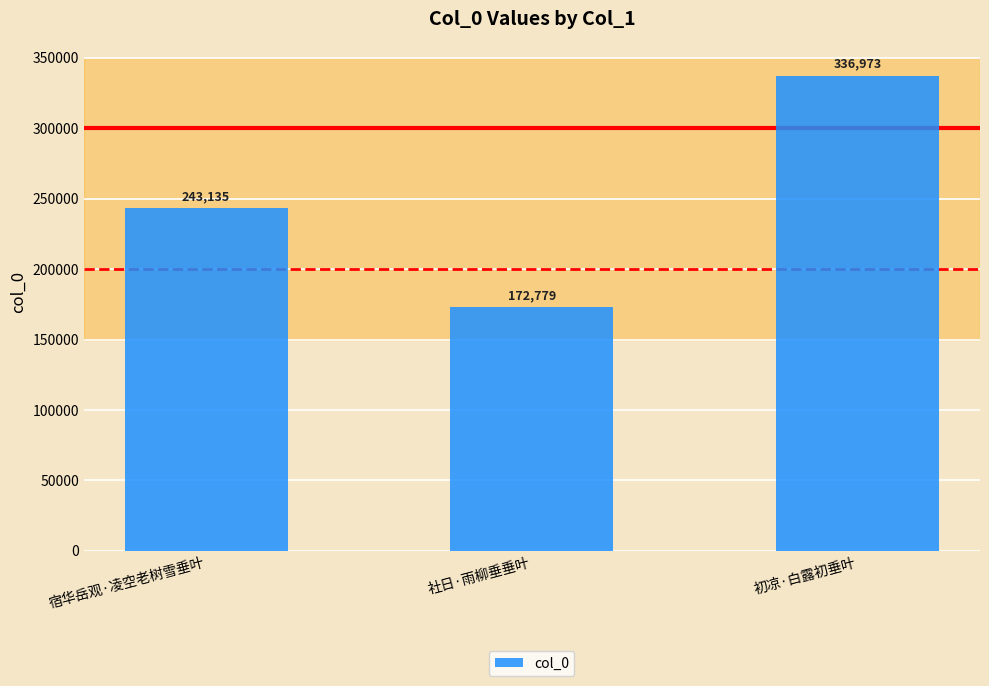

The value at 宿华岳观·凌空老树雪垂叶 is 432489. True or false?

False